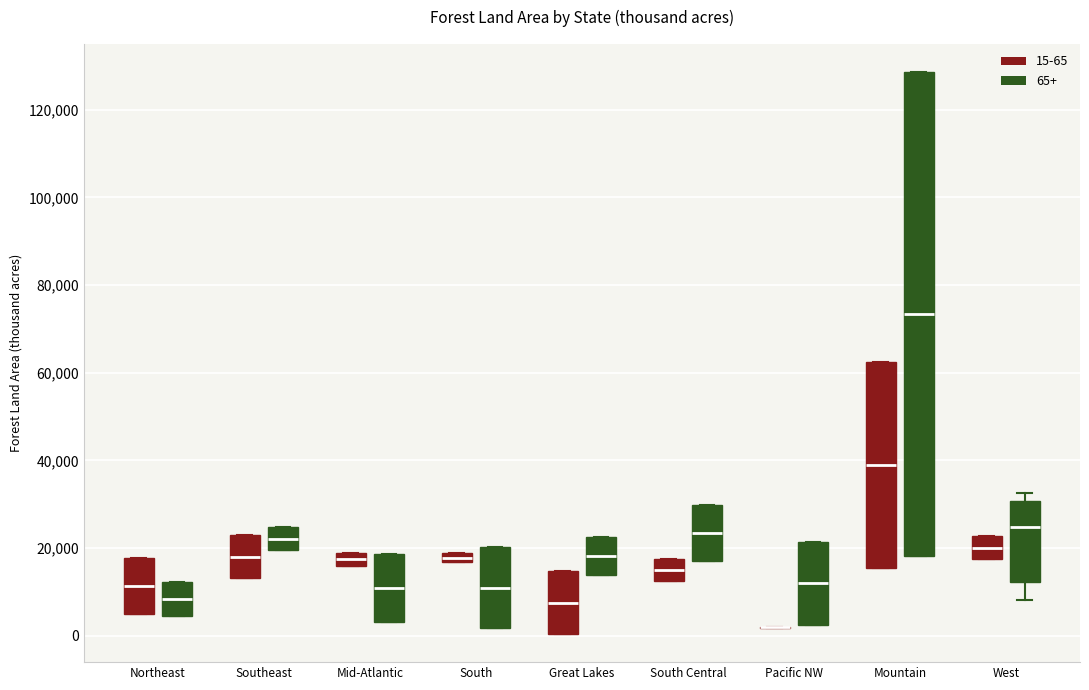

Comparing the boxes themselves (not the whiskers), which one is the tallest?

Mountain (65+)